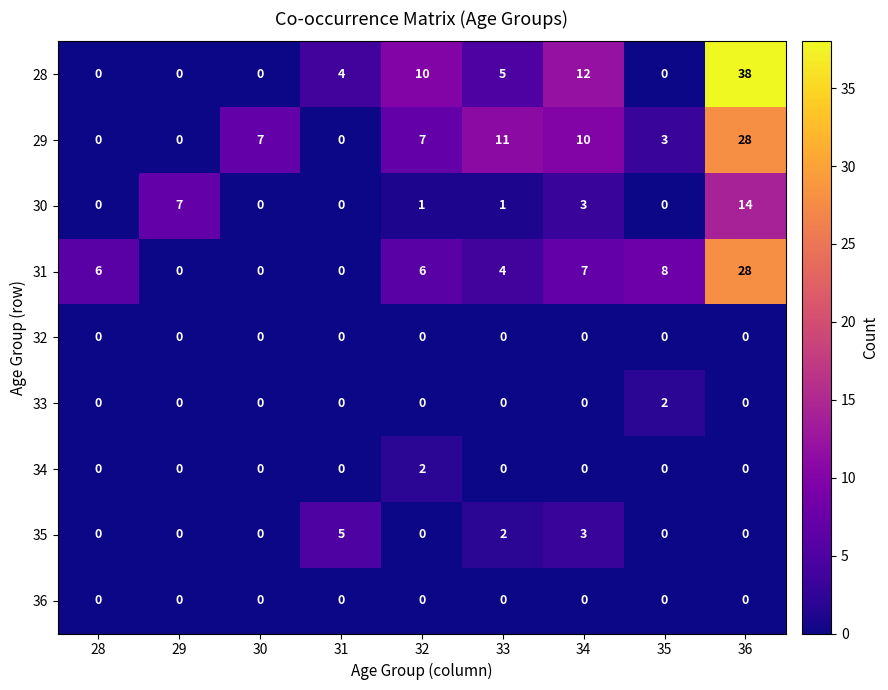

What is the total value across all series at 35?

13